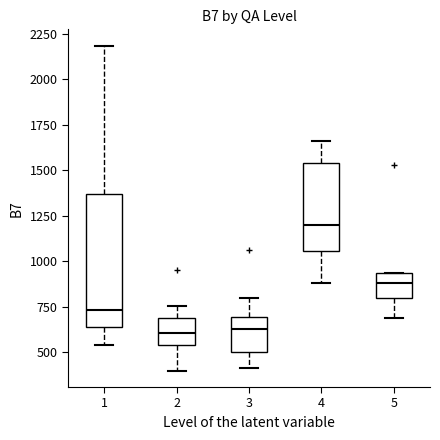

Which box's median line is the highest?

4